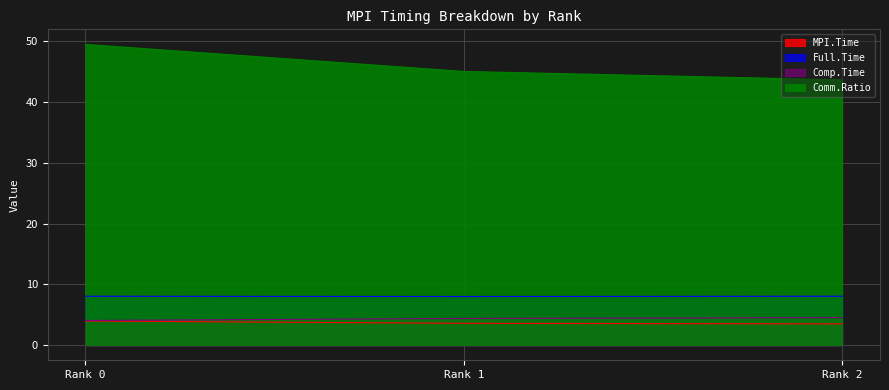

At Rank 0, list the series in order from largest to smallest.

Comm.Ratio, Full.Time, Comp.Time, MPI.Time